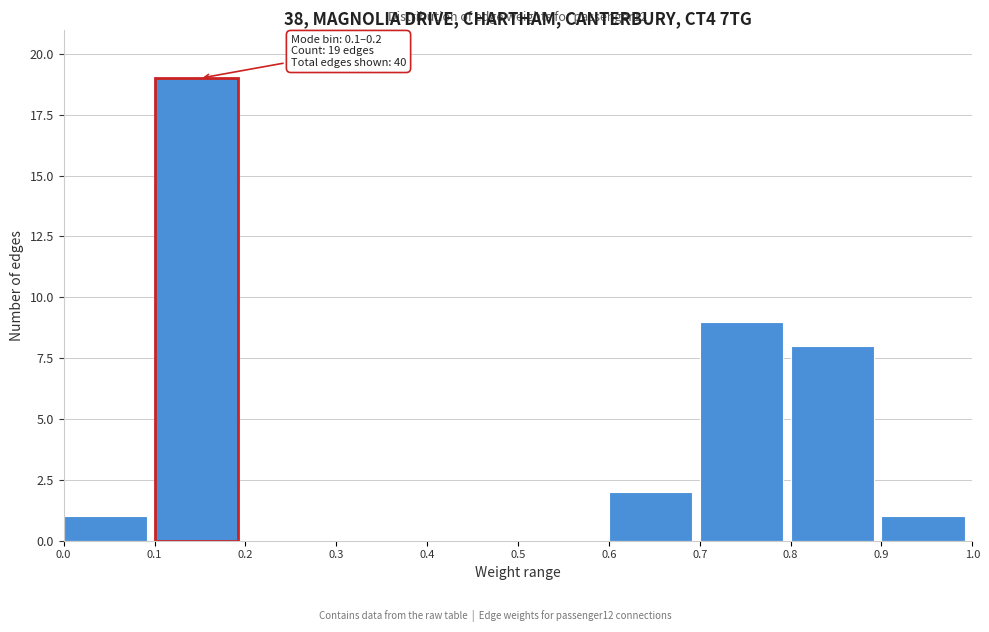

Over which range of the x-axis is the bar tallest?

0.1 to 0.2